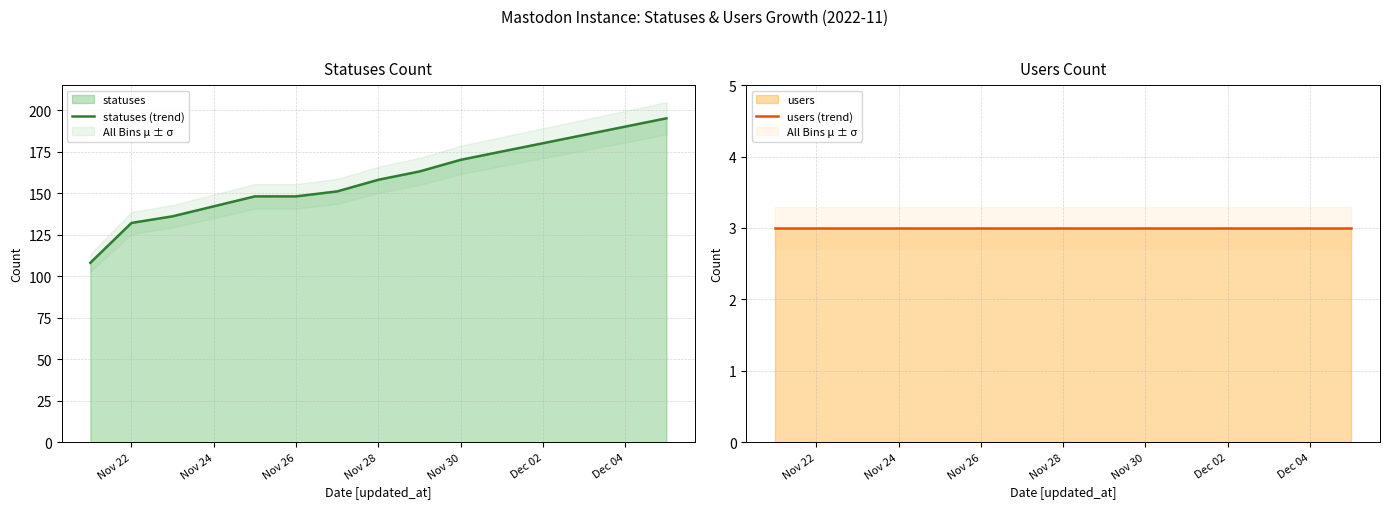

What is the minimum value shown in the chart?

3